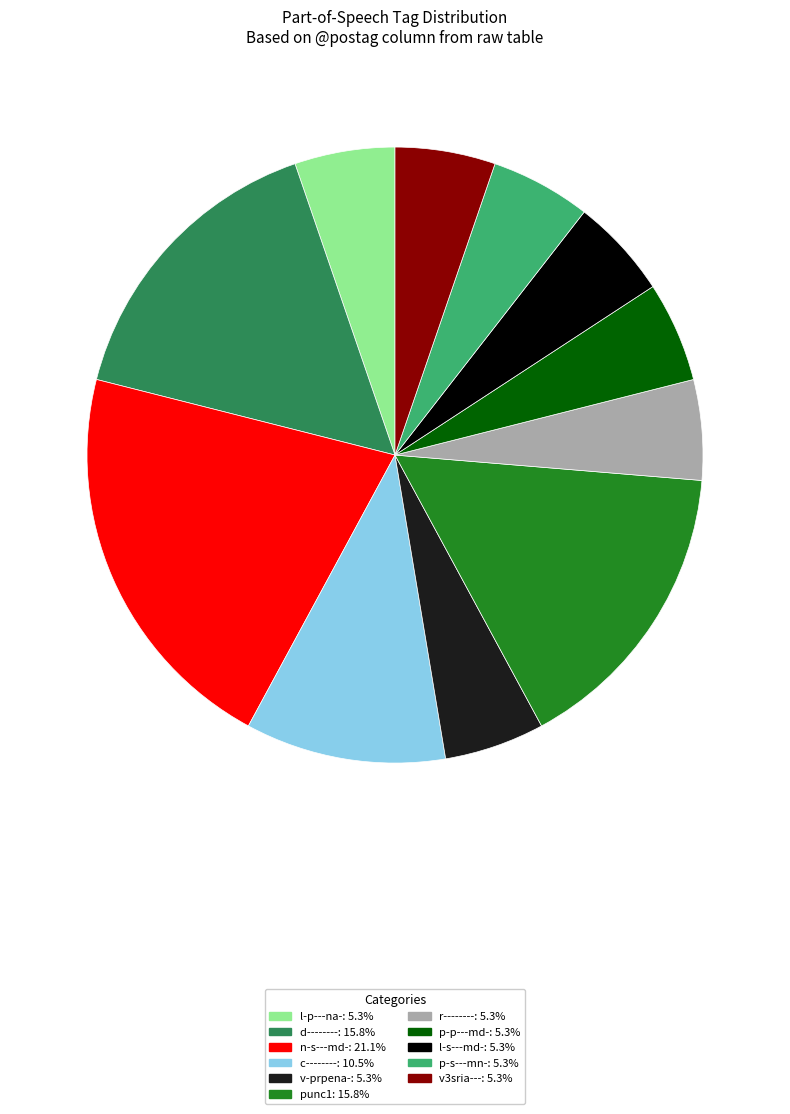

Is l-s---md-: 5.3% the majority of the pie?

No